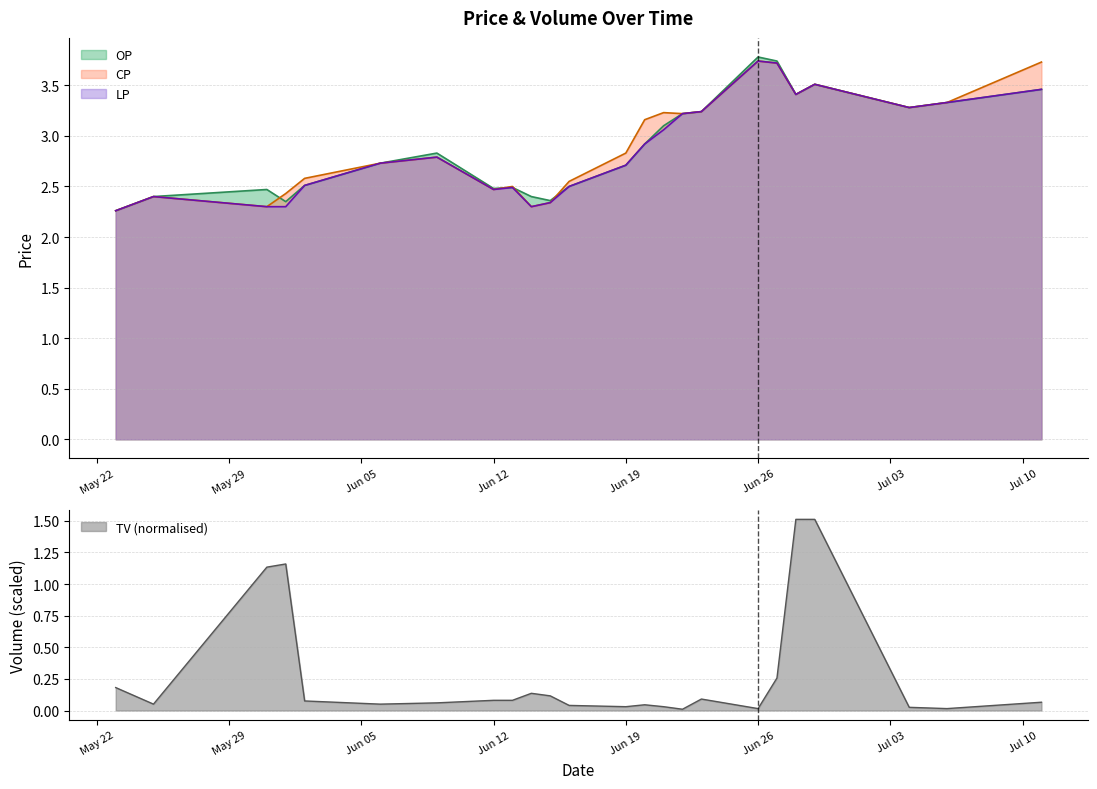

Which category has the lowest value across all series?

2017-05-23